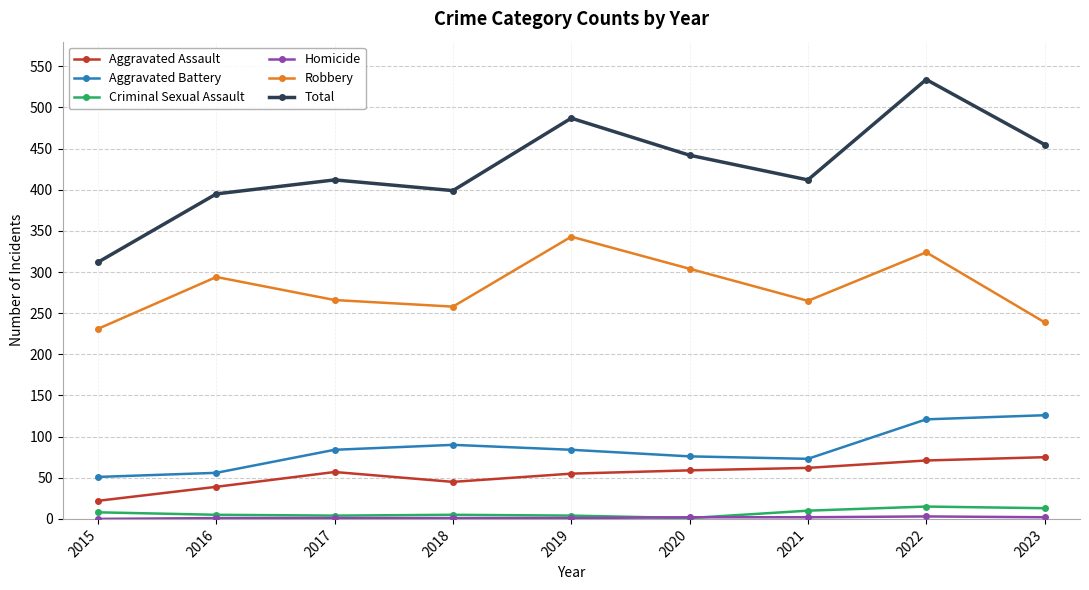

What is the difference between the maximum and minimum values in the Aggravated Assault series?

53